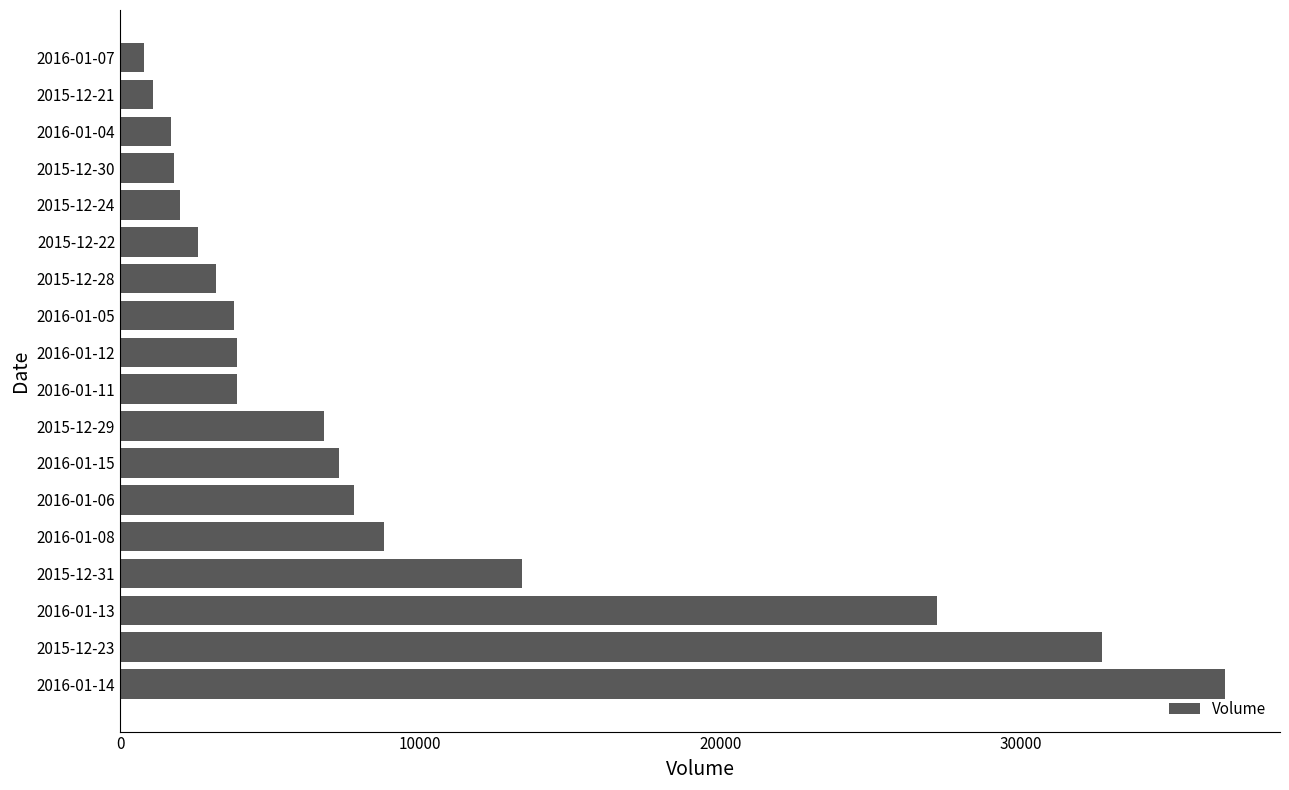

What is the greatest value displayed?

36800